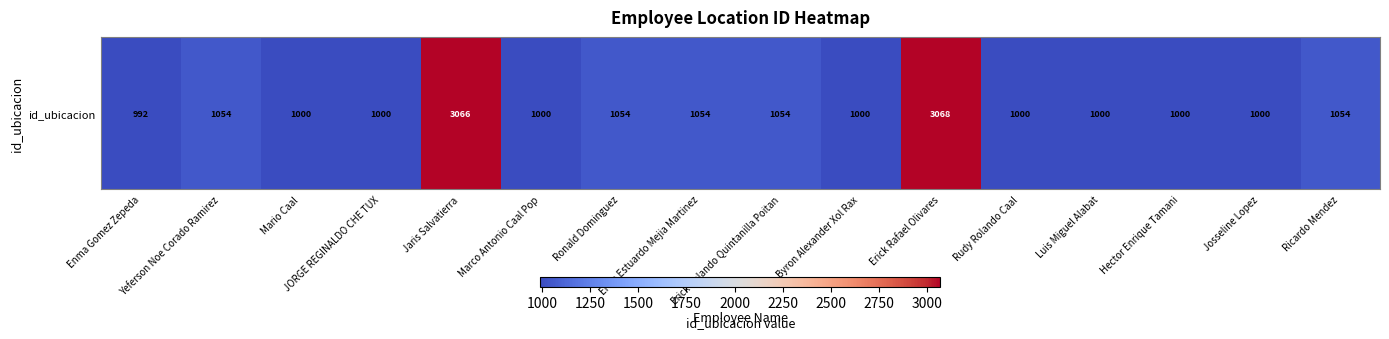

How many data points are less than 1000?

1